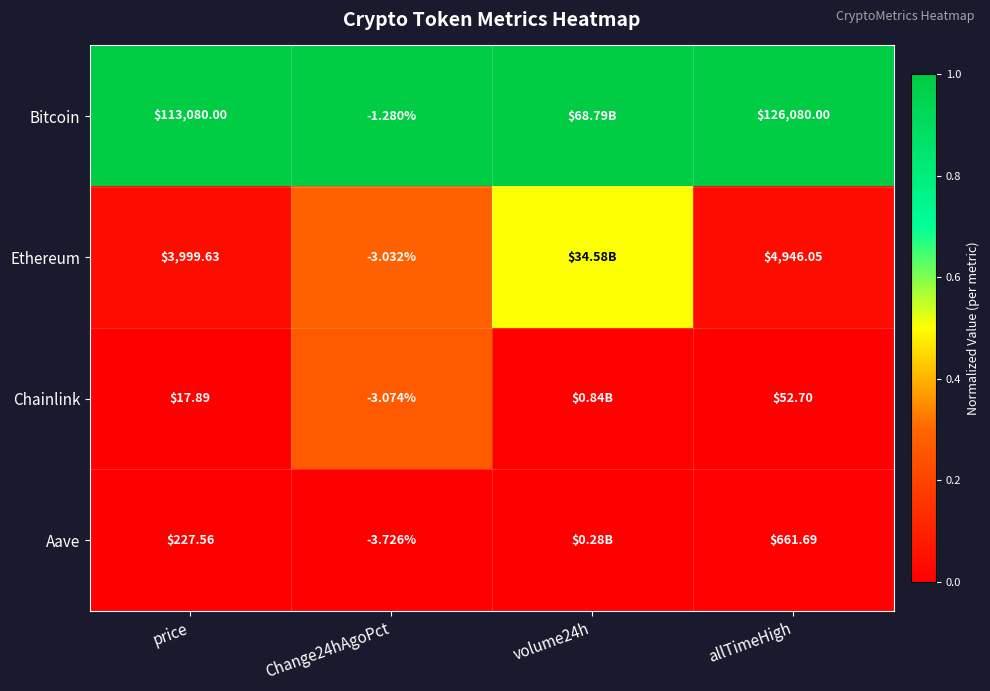

At price, list the series in order from smallest to largest.

Chainlink, Aave, Ethereum, Bitcoin